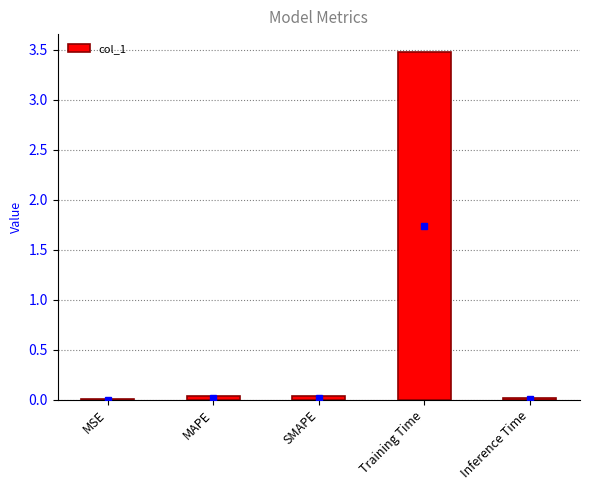

What is the sum of all values?

3.6